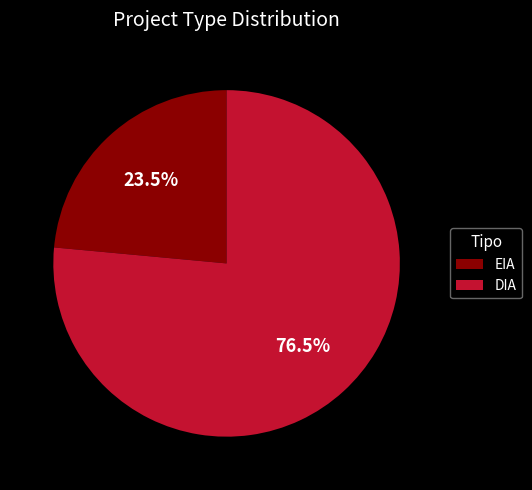

Which category has the smallest portion of the pie?

EIA